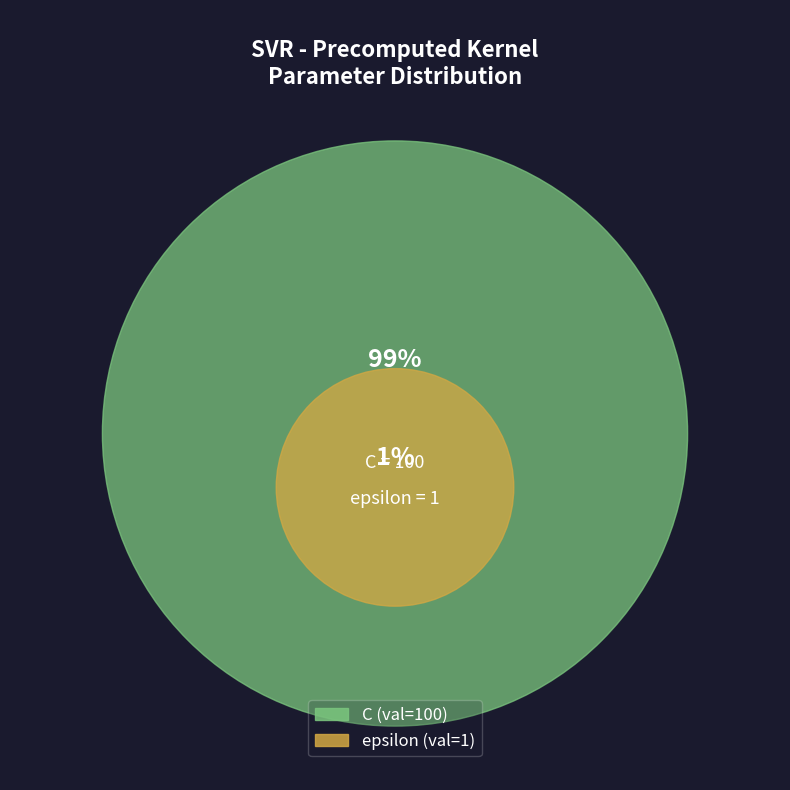

What is the largest slice in the pie chart?

C